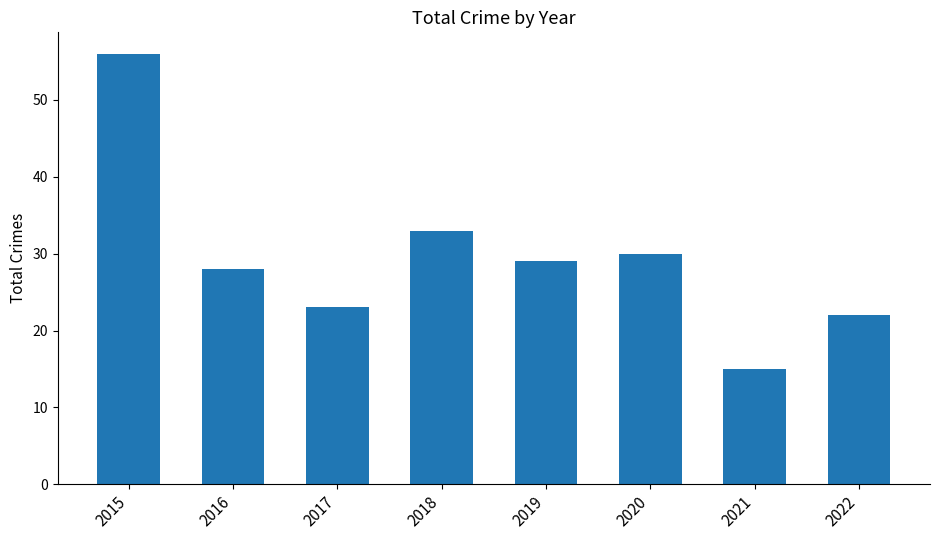

Count the number of categories in the chart.

8